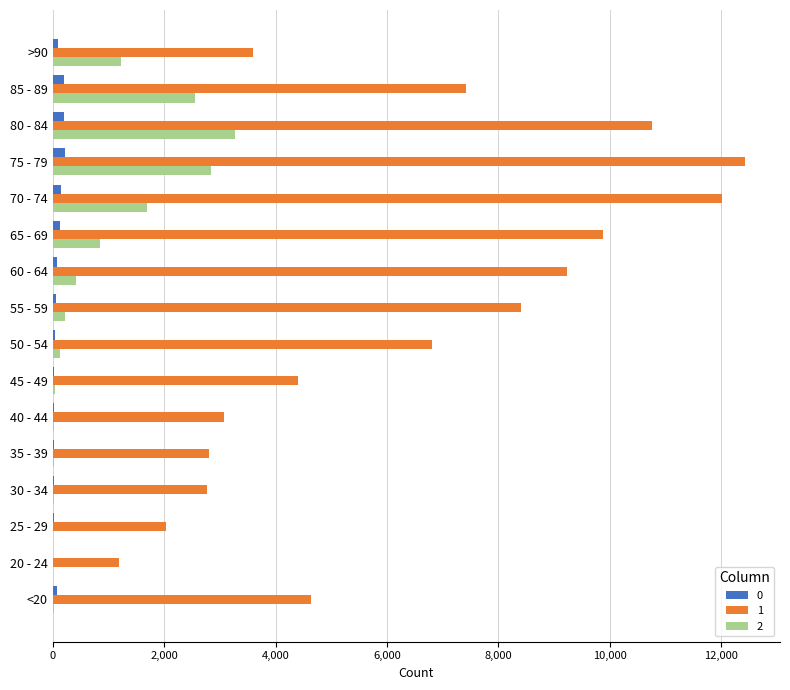

At which category is the sum across all series the highest?

75 - 79